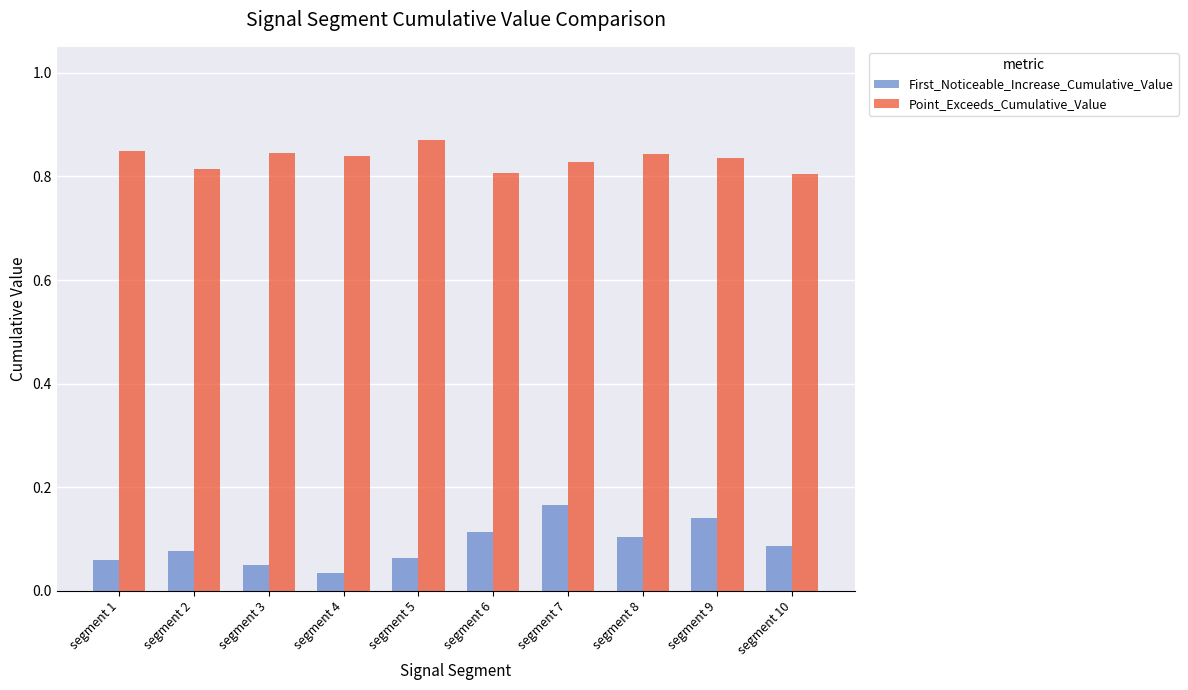

Where is First_Noticeable_Increase_Cumulative_Value nearest to the value 0?

segment 4